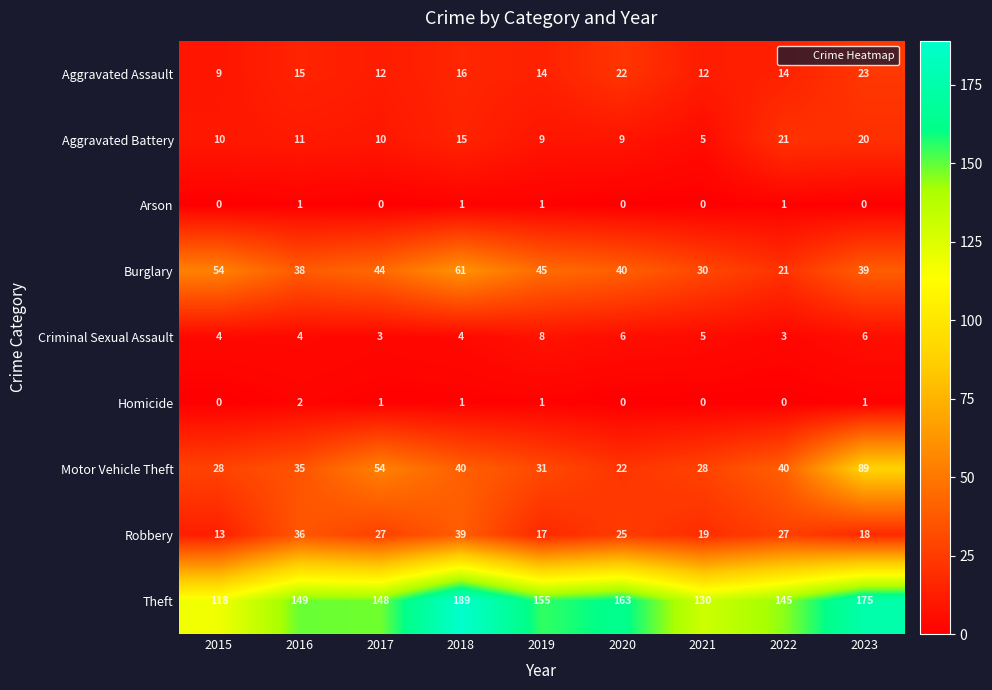

What is the spread (max minus min) of values at 2017?

148